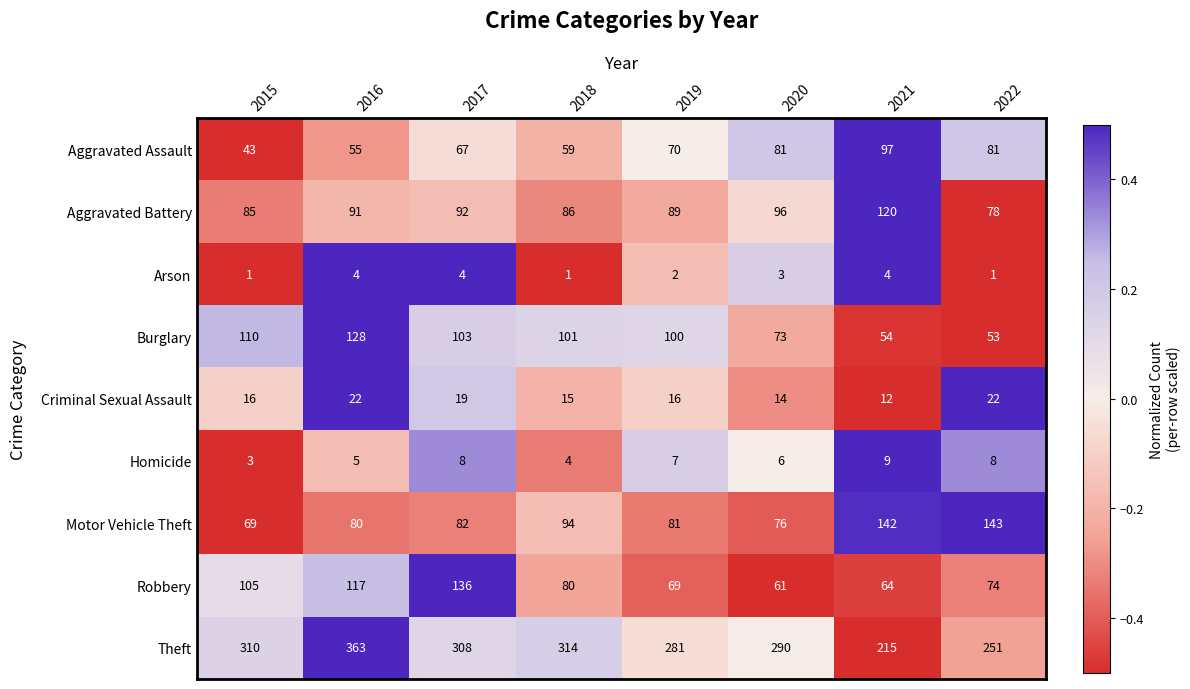

What is the sum of all Arson values?

20